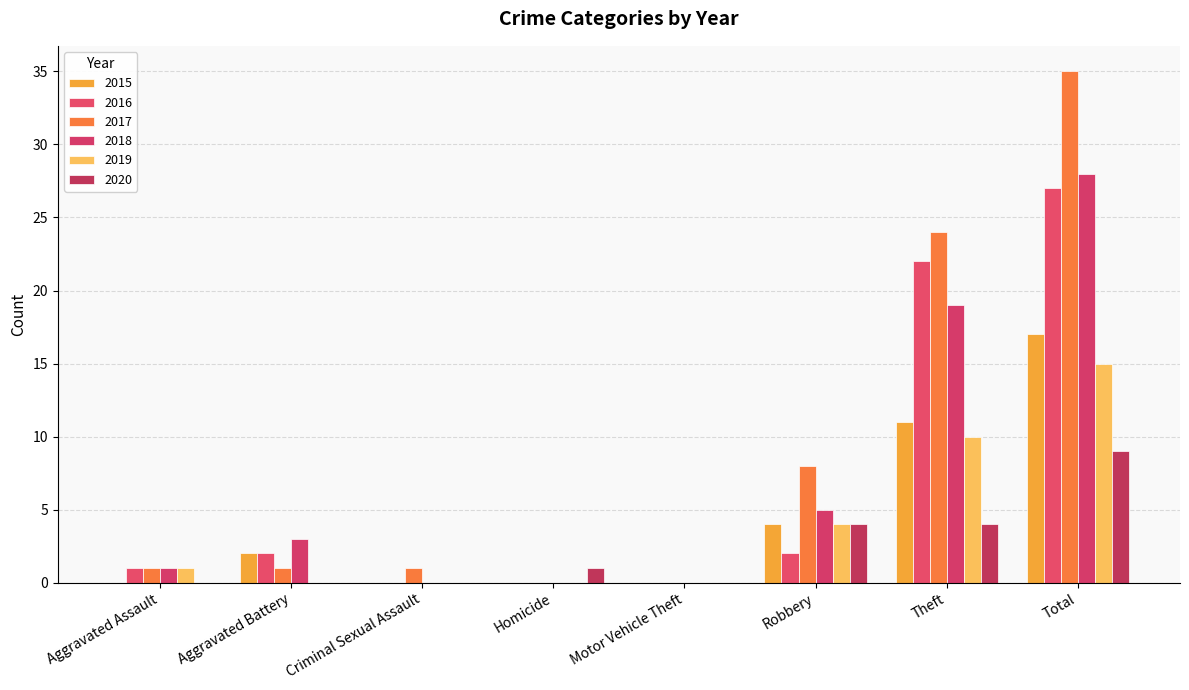

Which series has the widest spread of values?

2017